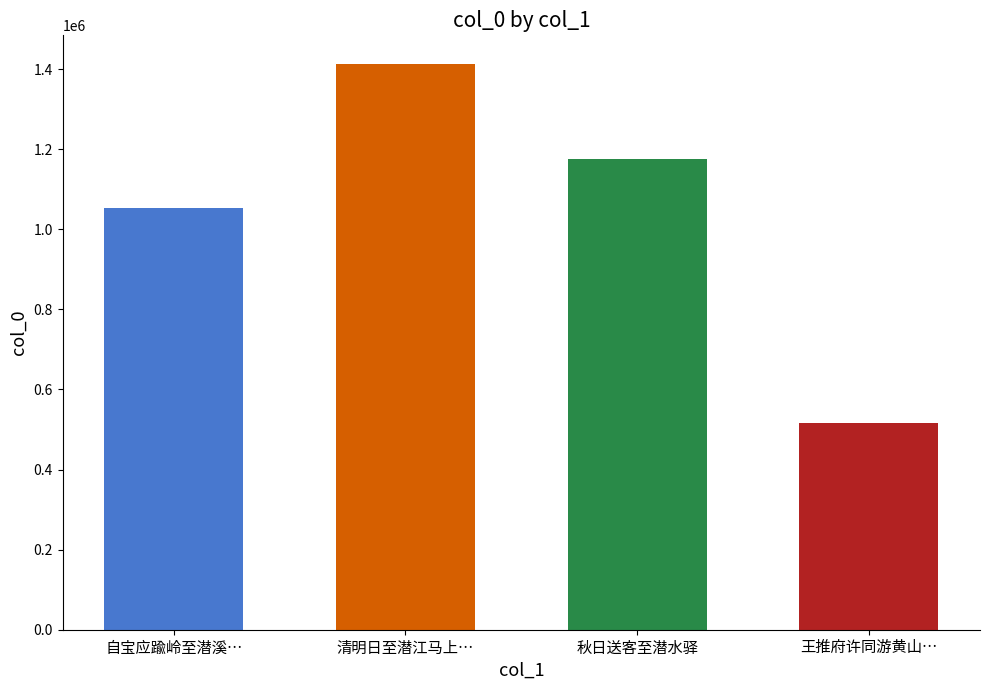

Reading right to left, extract all data points from this chart.

515761	1174689	1413775	1053743